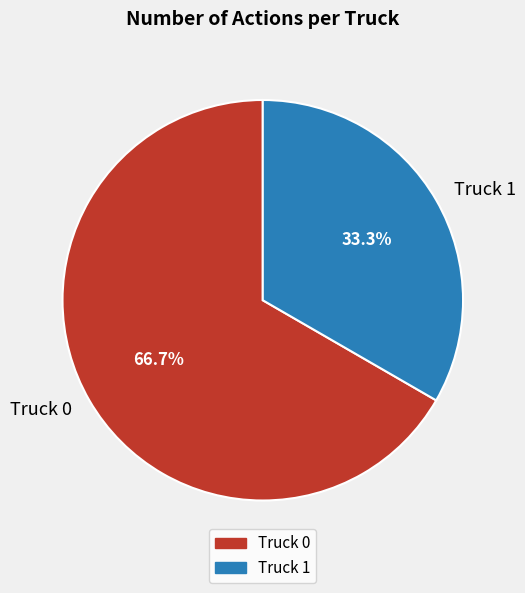

What is the largest slice in the pie chart?

Truck 0